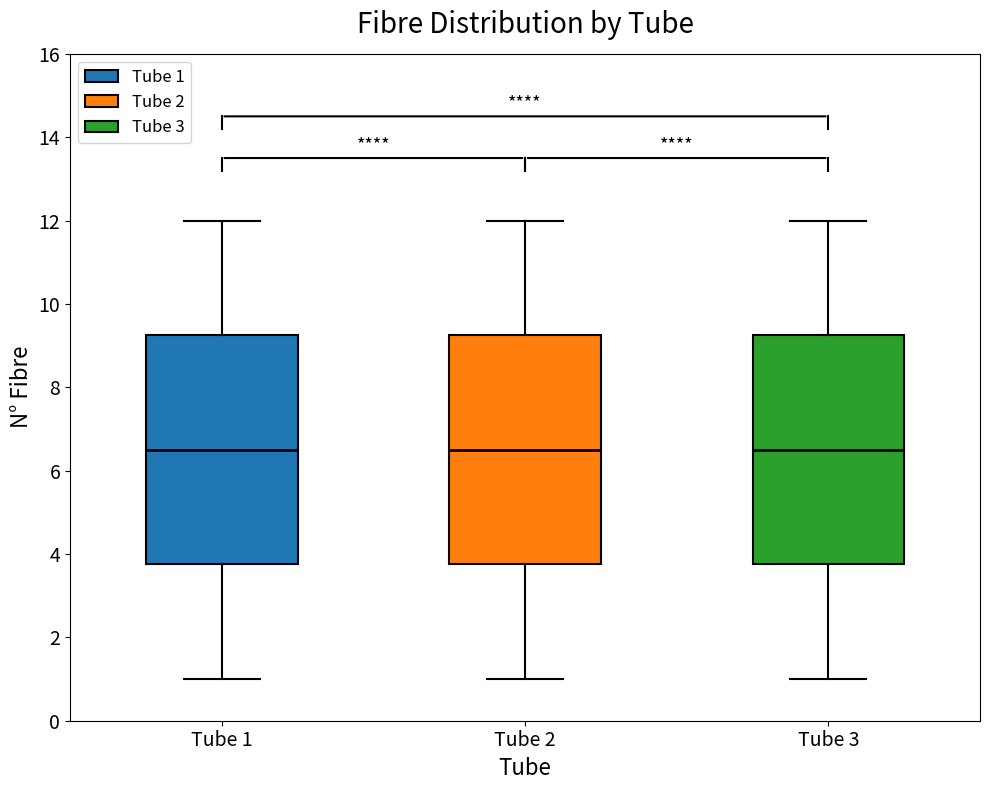

Where is the upper edge of the box for Tube 2 on the y-axis? The values are not printed on the chart, so give them approximately, as read against the axis.

9.2